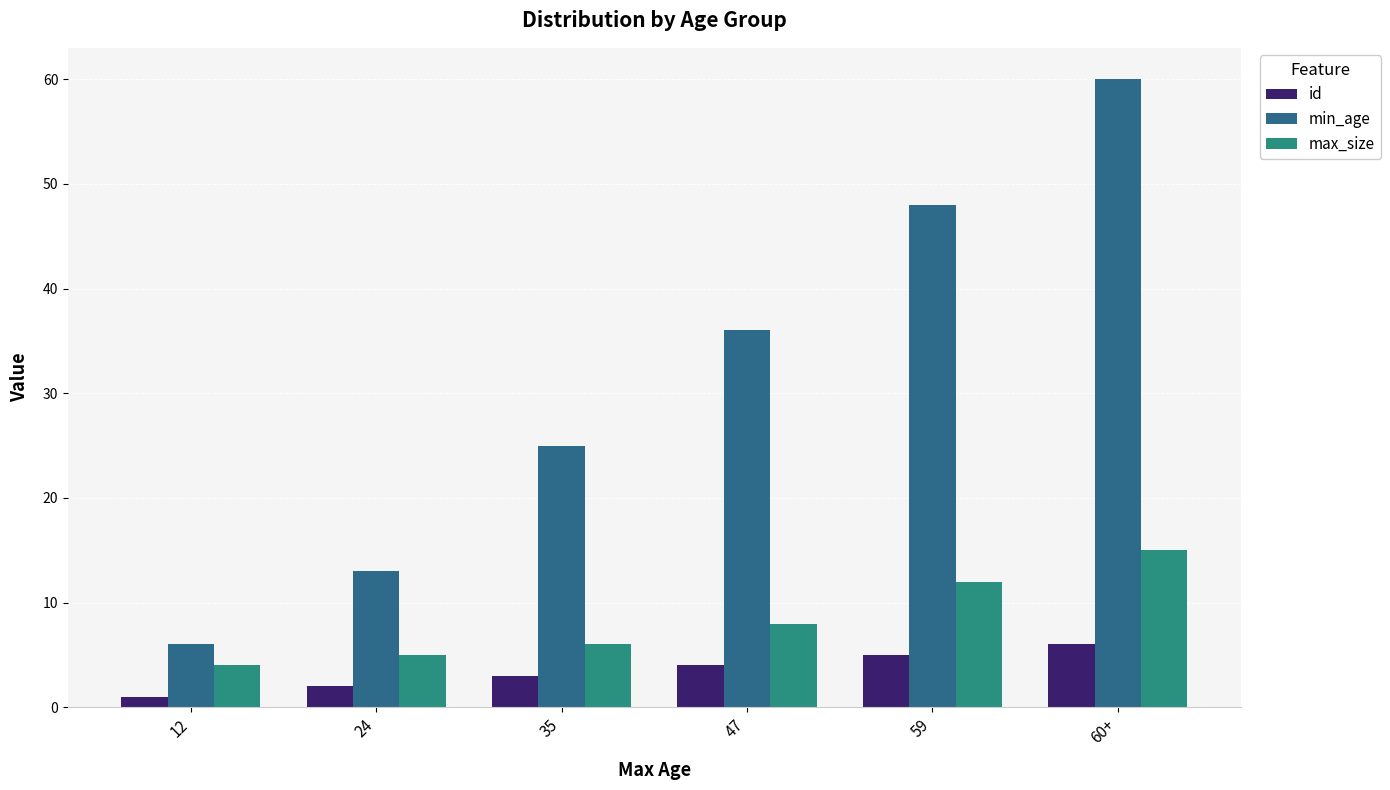

Reading left to right, extract all data points from this chart.

id: 12=1	24=2	35=3	47=4	59=5	60+=6
min_age: 12=6	24=13	35=25	47=36	59=48	60+=60
max_size: 12=4	24=5	35=6	47=8	59=12	60+=15